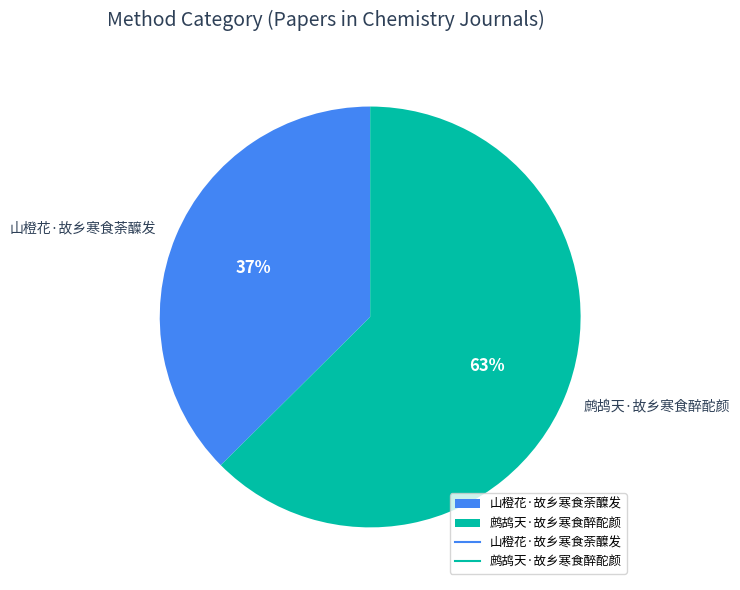

To the nearest percent, what is the average slice percentage?

50%